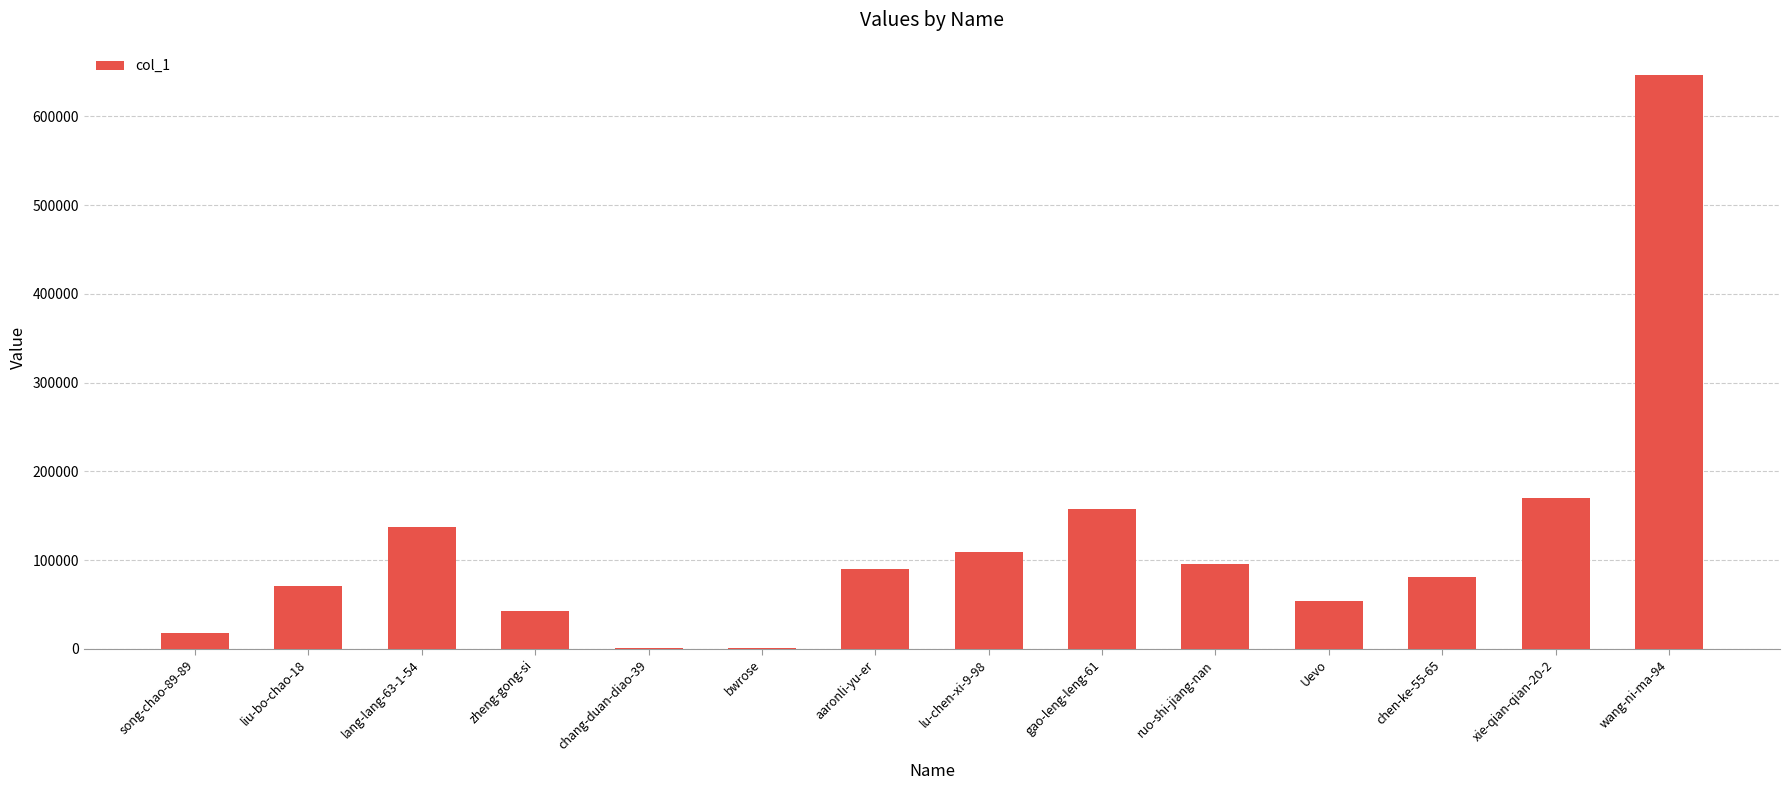

True or false: the data shows 169808 at xie-qian-qian-20-2.

True